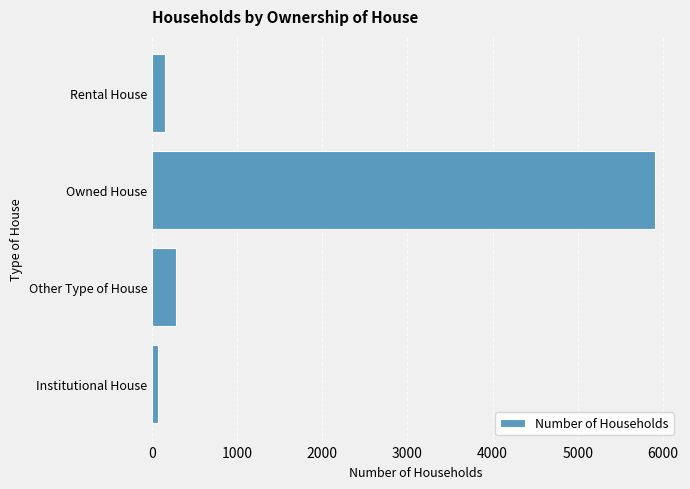

Reading bottom to top, what are all the values shown in this chart?

67	286	5907	155